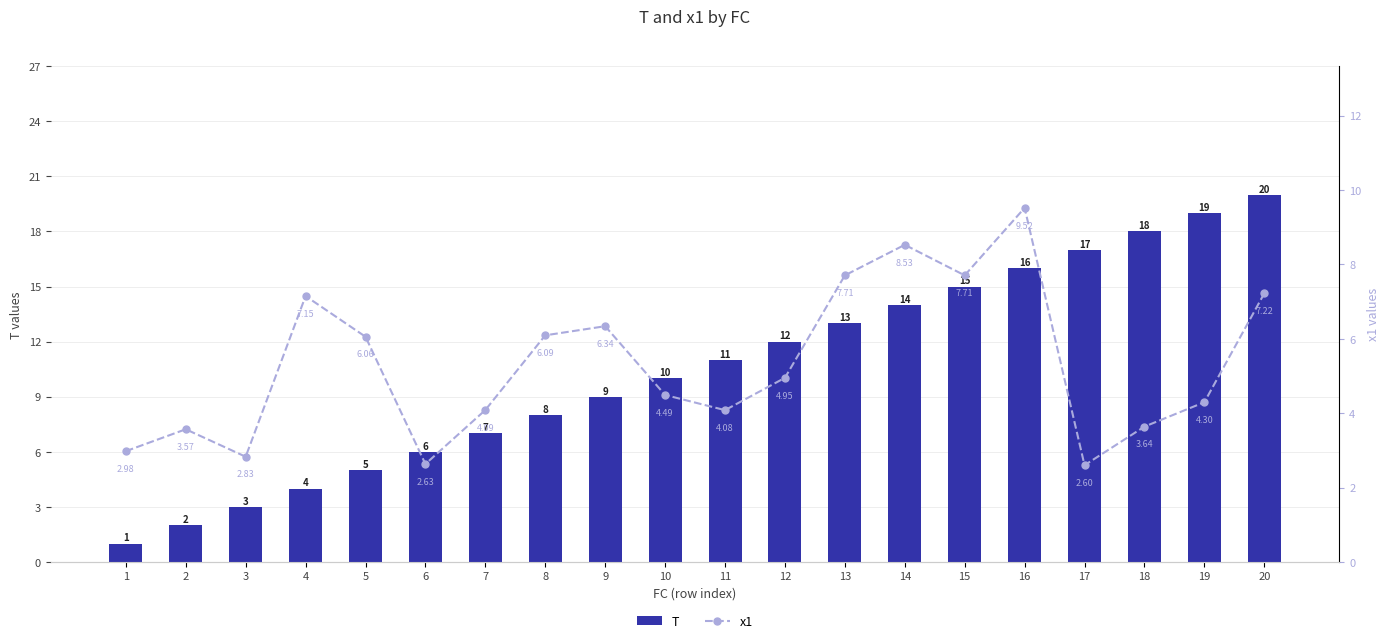

What are all the series names shown in the legend?

T, x1